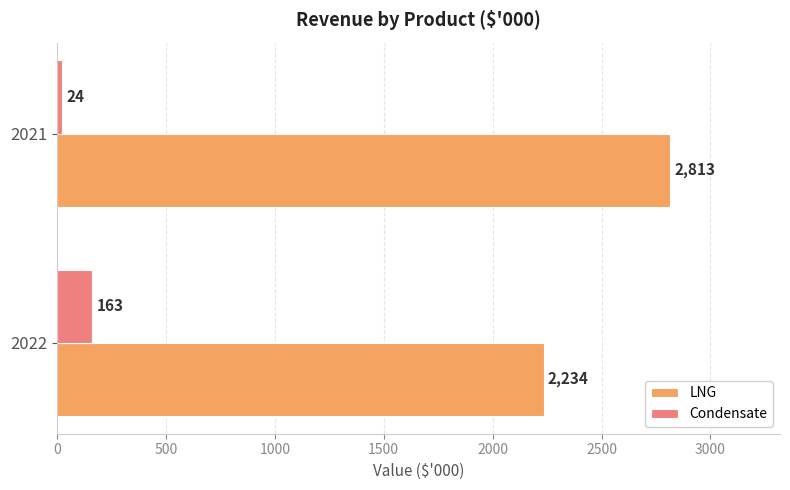

Between 2022 and 2021, which series saw the biggest shift?

LNG